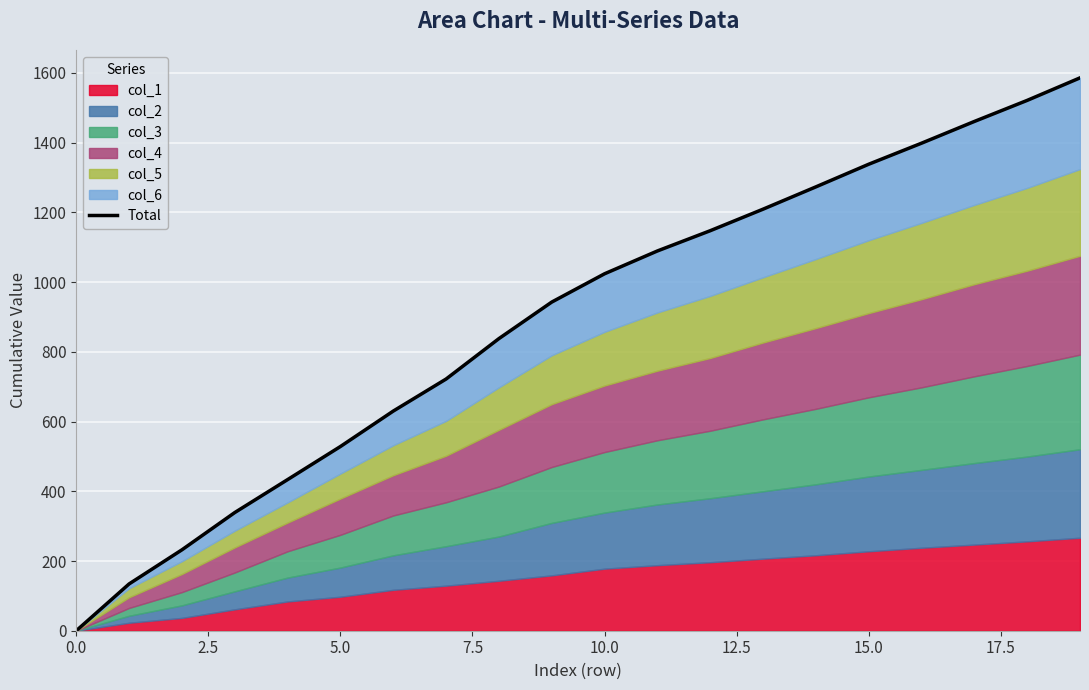

What value does the data have at 16?

1398.5